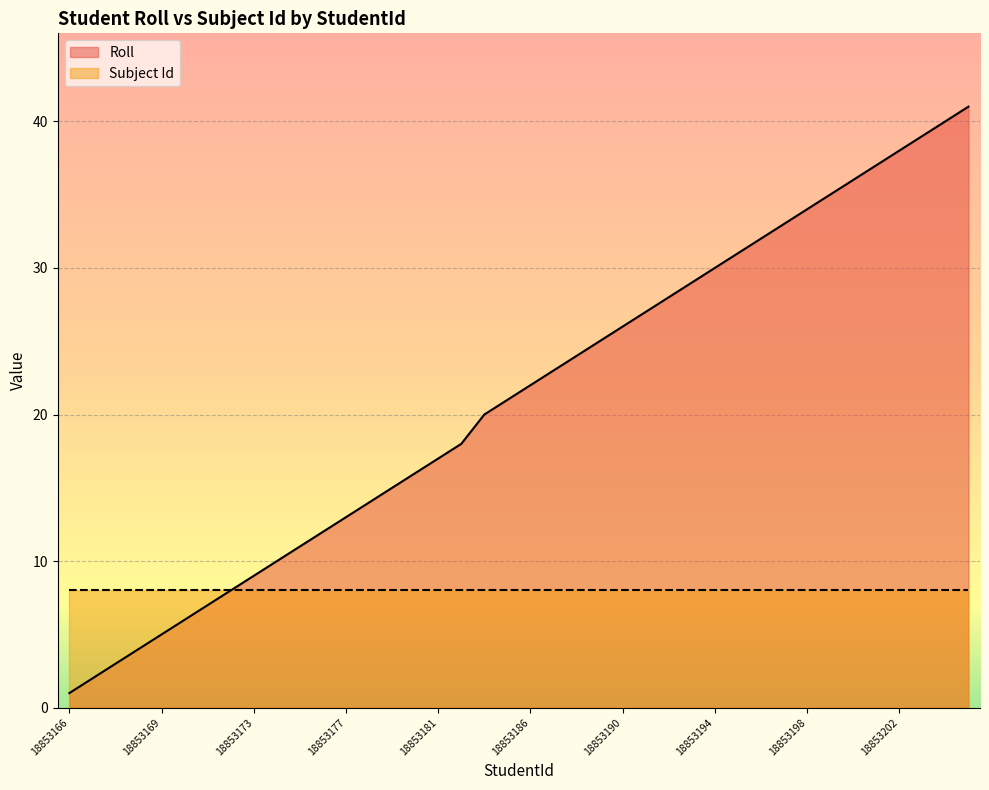

The chart shows a value of 4 at 18853168. True or false?

True